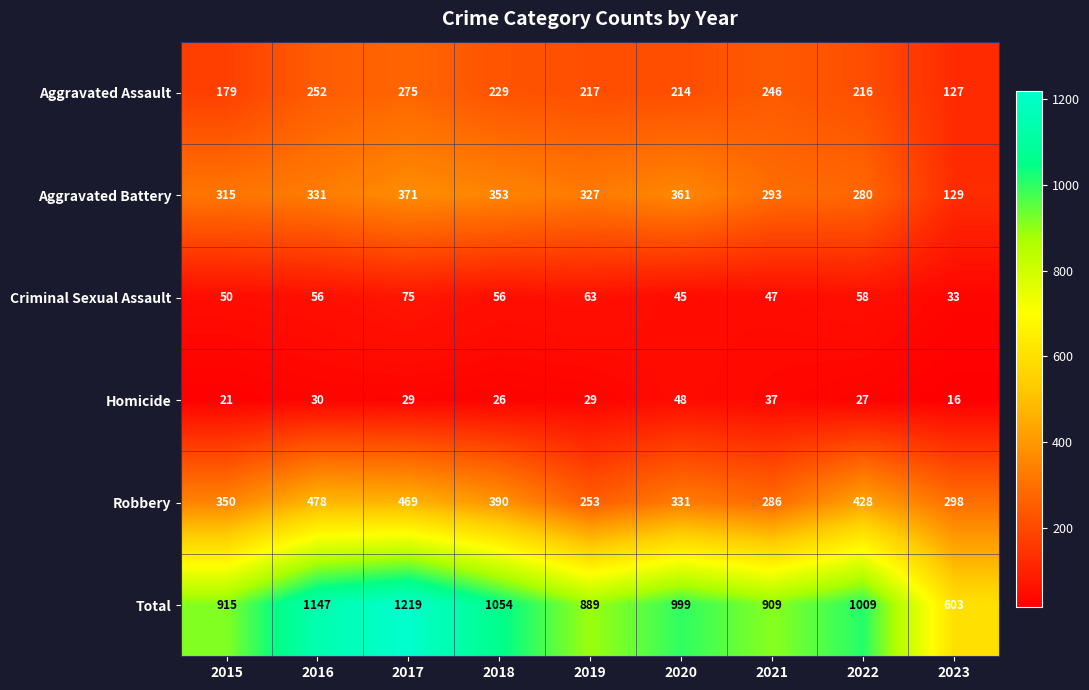

Which label corresponds to the smallest value in the chart?

2023